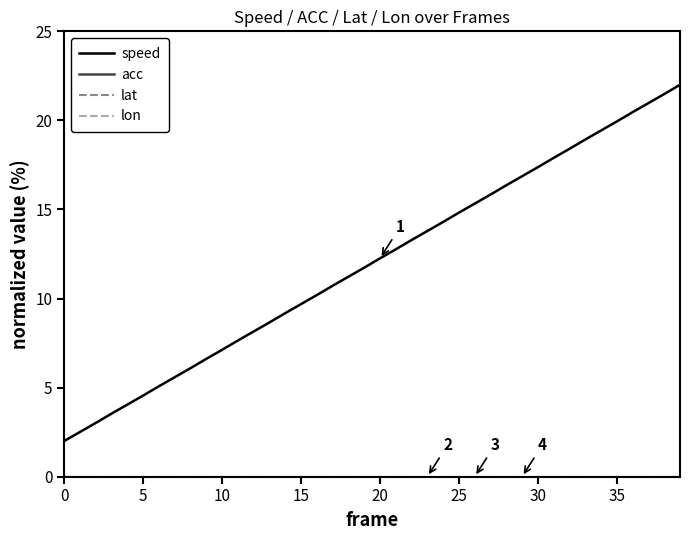

Does the chart have visible grid lines?

No